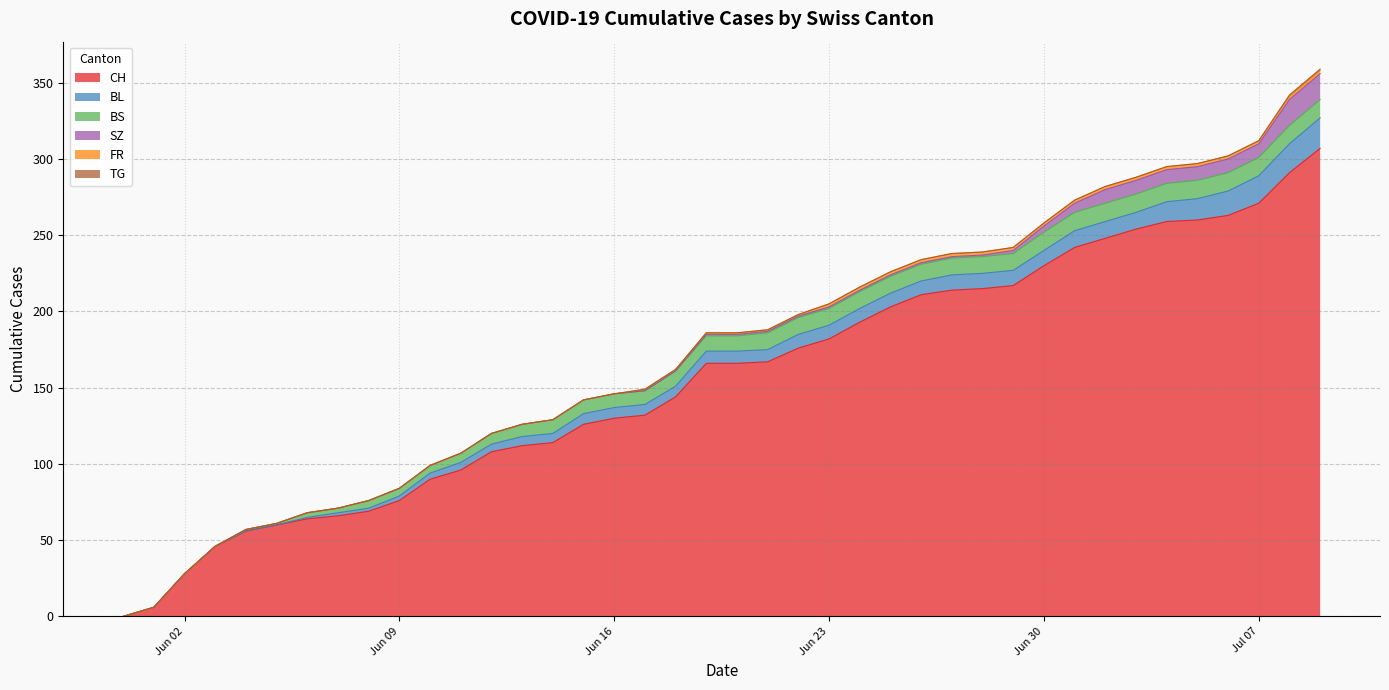

Rank the series by their maximum value, from lowest to highest.

TG, FR, BS, SZ, BL, CH